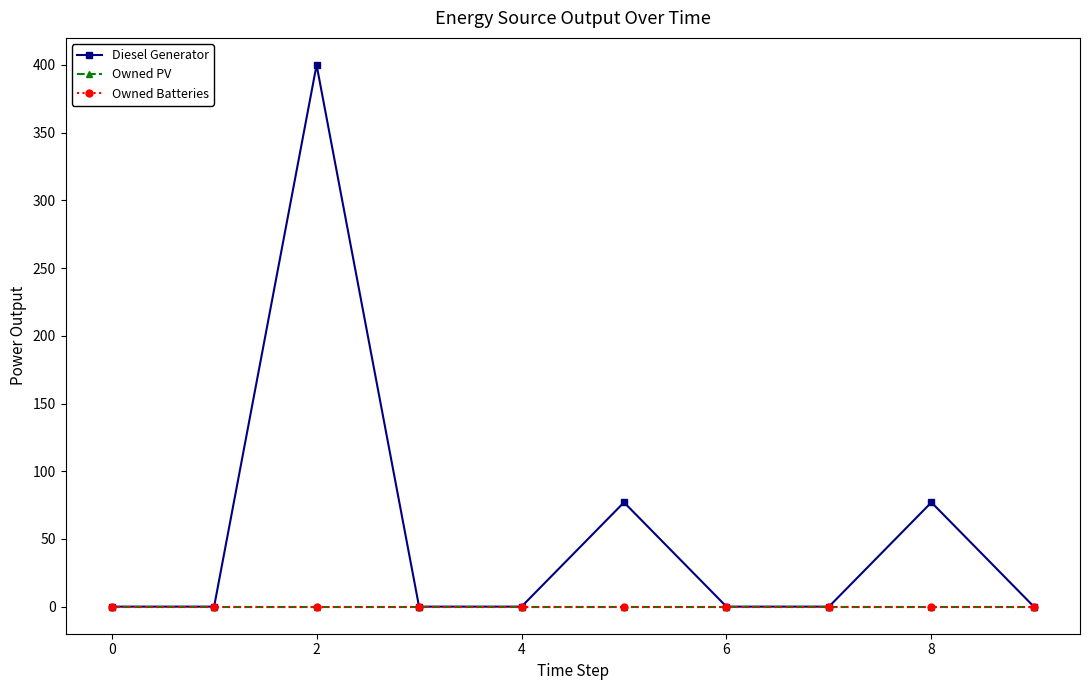

Reading left to right, extract all data points from this chart.

Diesel Generator: 0.0	0.0	400.0	0.0	0.0	77.0	0.0	0.0	77.0	0.0
Owned PV: 0.0	0.0	0.0	0.0	0.0	0.0	0.0	0.0	0.0	0.0
Owned Batteries: 0.0	0.0	0.0	0.0	0.0	0.0	0.0	0.0	0.0	0.0